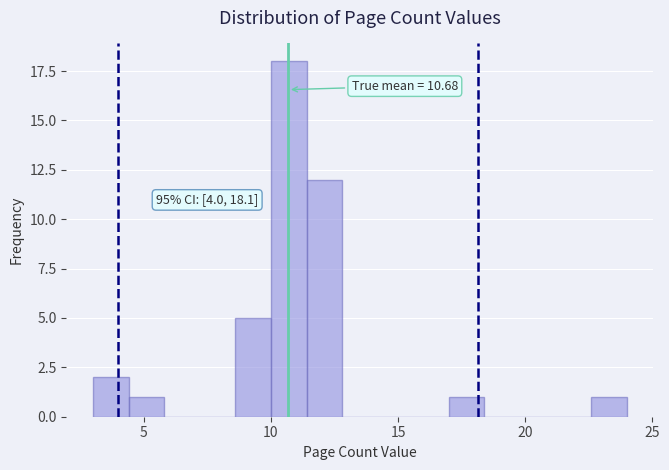

Read against the x-axis, roughly where is the centre of the tallest bar?

10.5